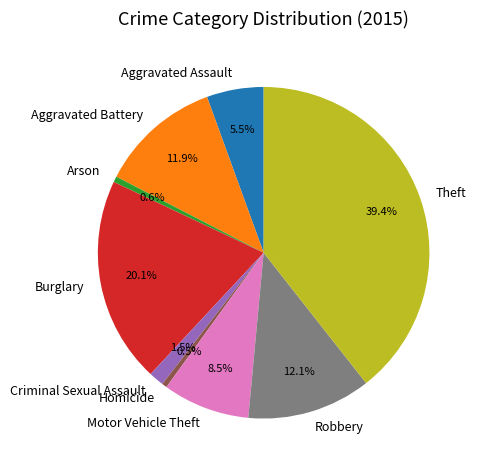

Approximately how many times larger is the value at Aggravated Battery compared to Burglary?

0.6